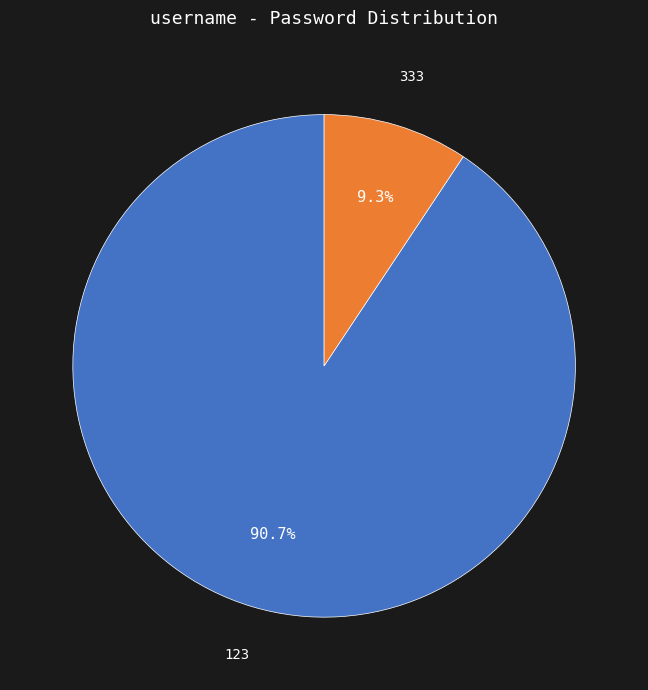

Which slice is the largest?

123